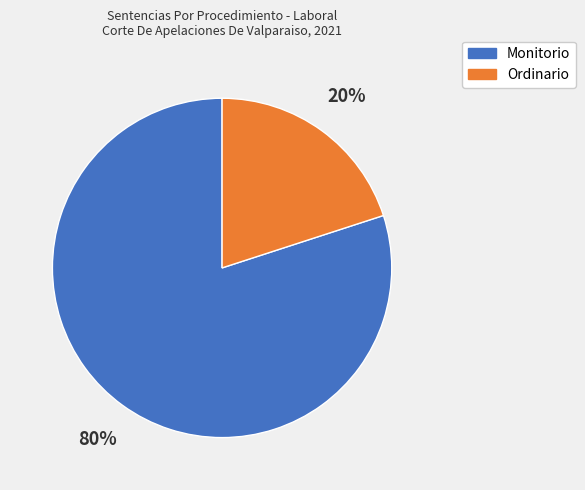

To the nearest percent, what portion does Ordinario represent?

20%